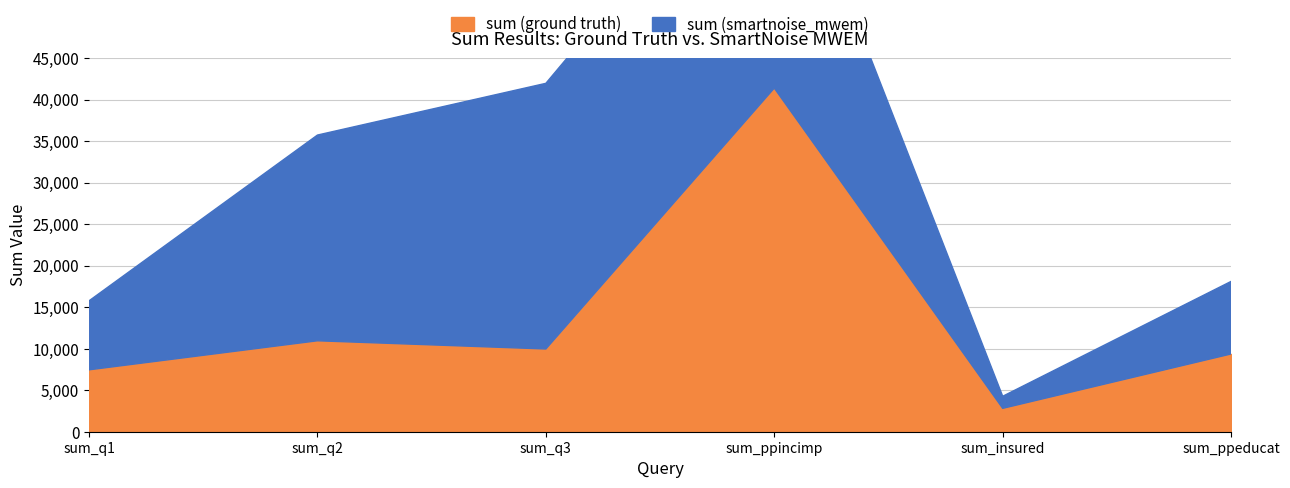

Is it true that sum (smartnoise_mwem) equals 8308 at sum_q1?

True